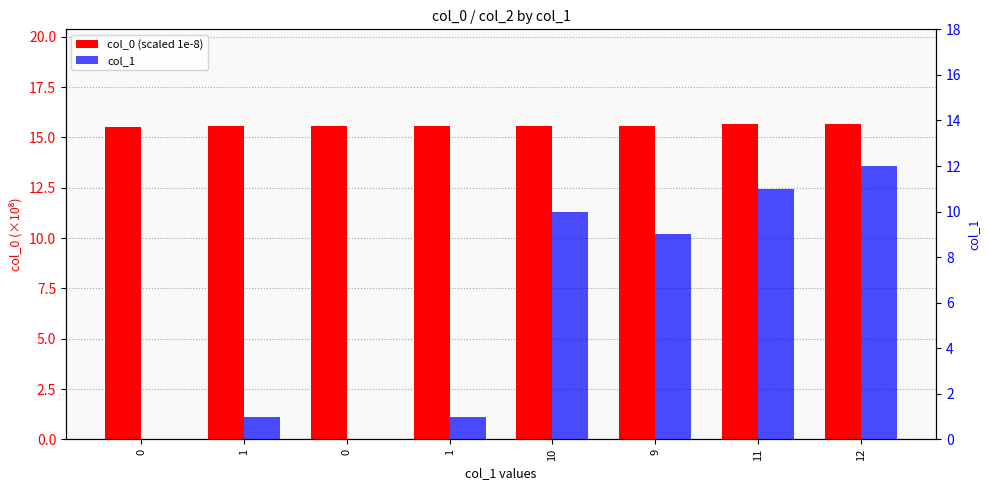

Which has a higher value, 10 or 1?

10